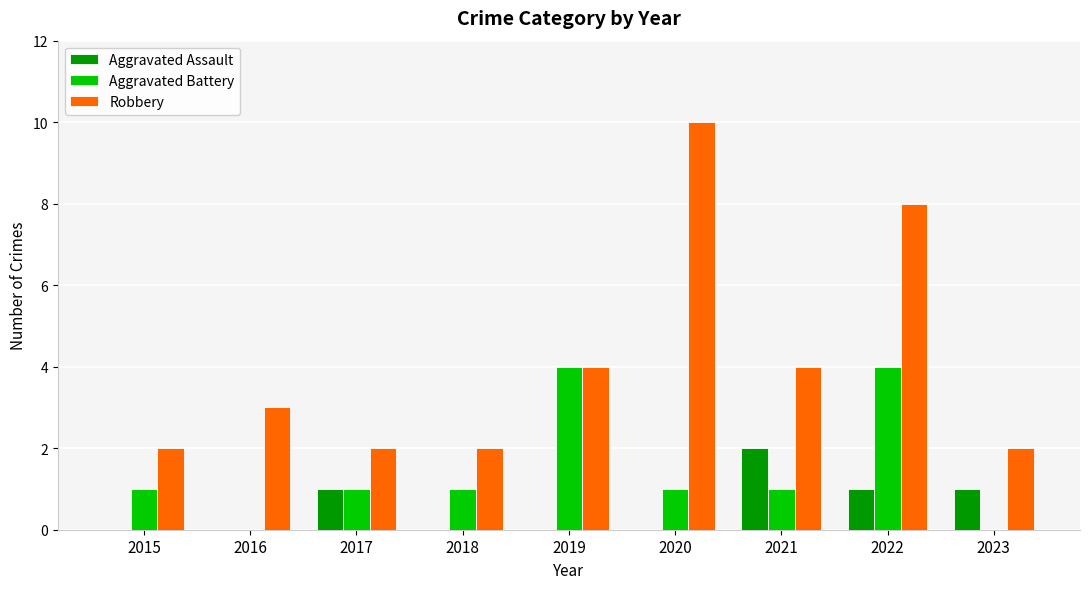

What is the difference between the Aggravated Assault values at 2023 and 2019?

1